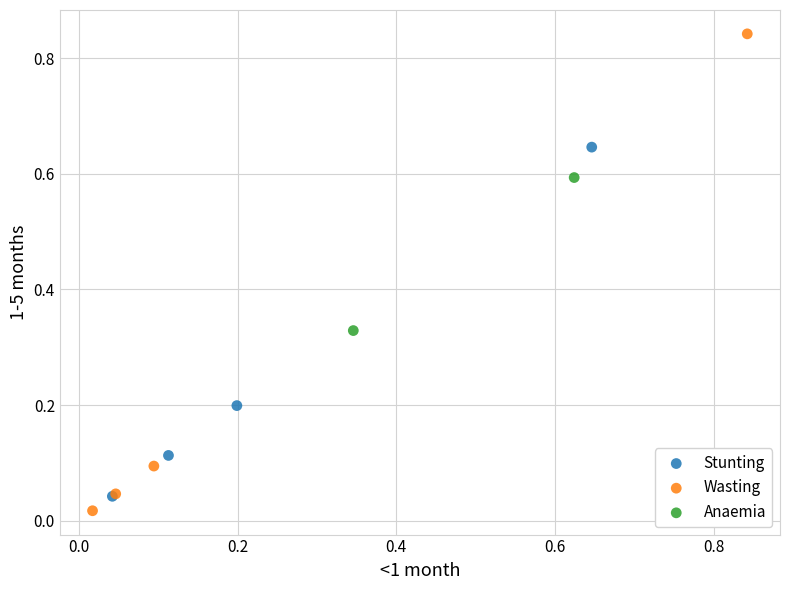

What are all the series names shown in the legend?

Stunting, Wasting, Anaemia